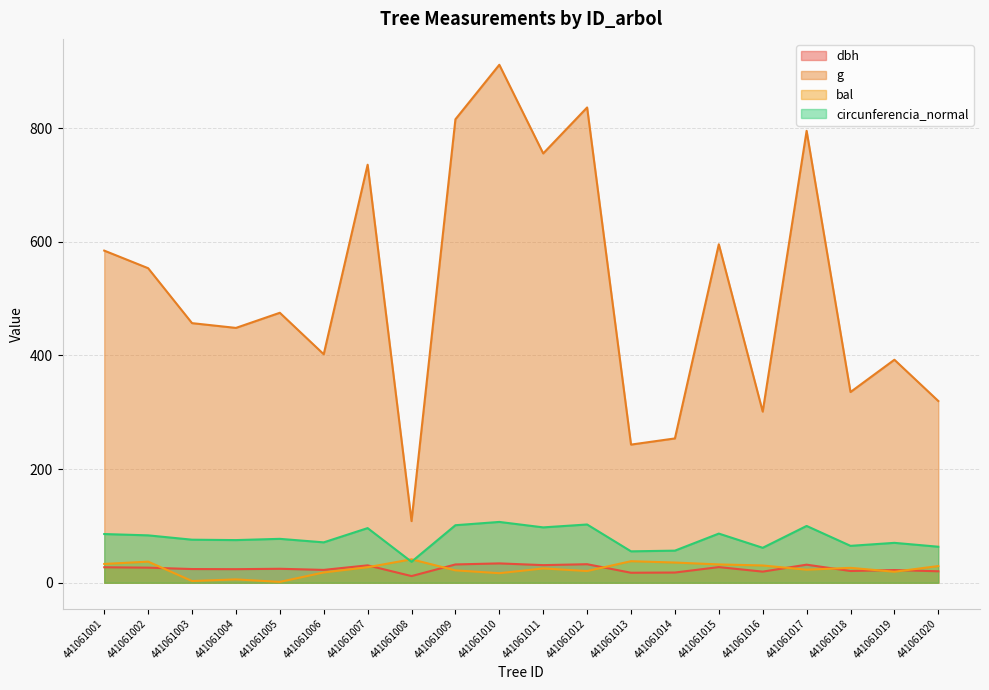

What is the value of the dbh point at the 9th from the left?

32.2